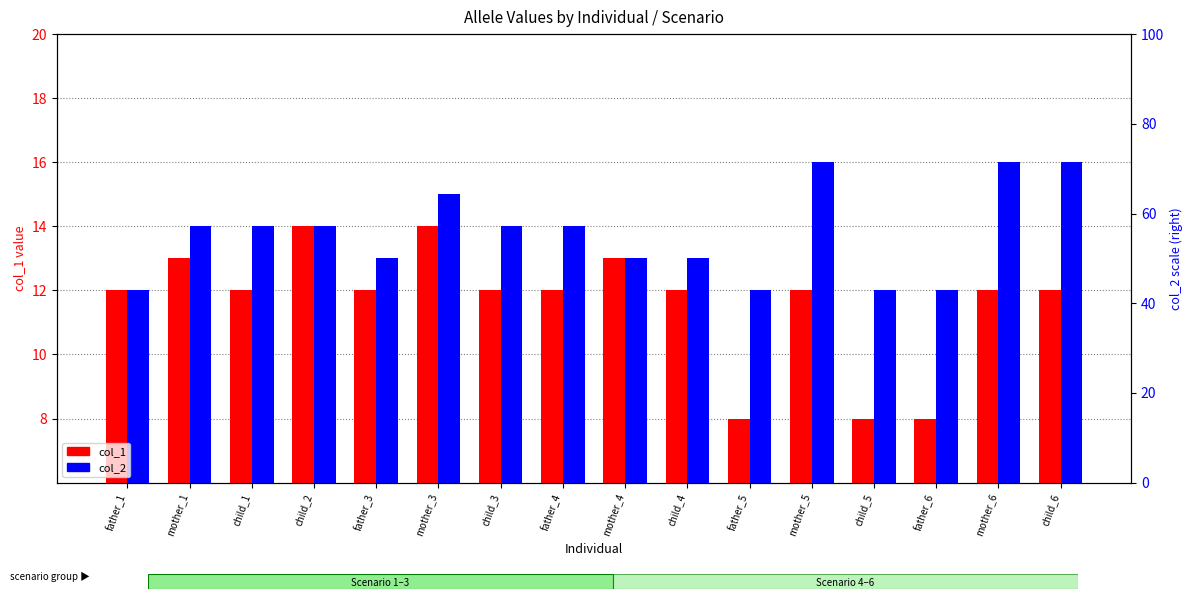

How many distinct data groups are displayed?

2